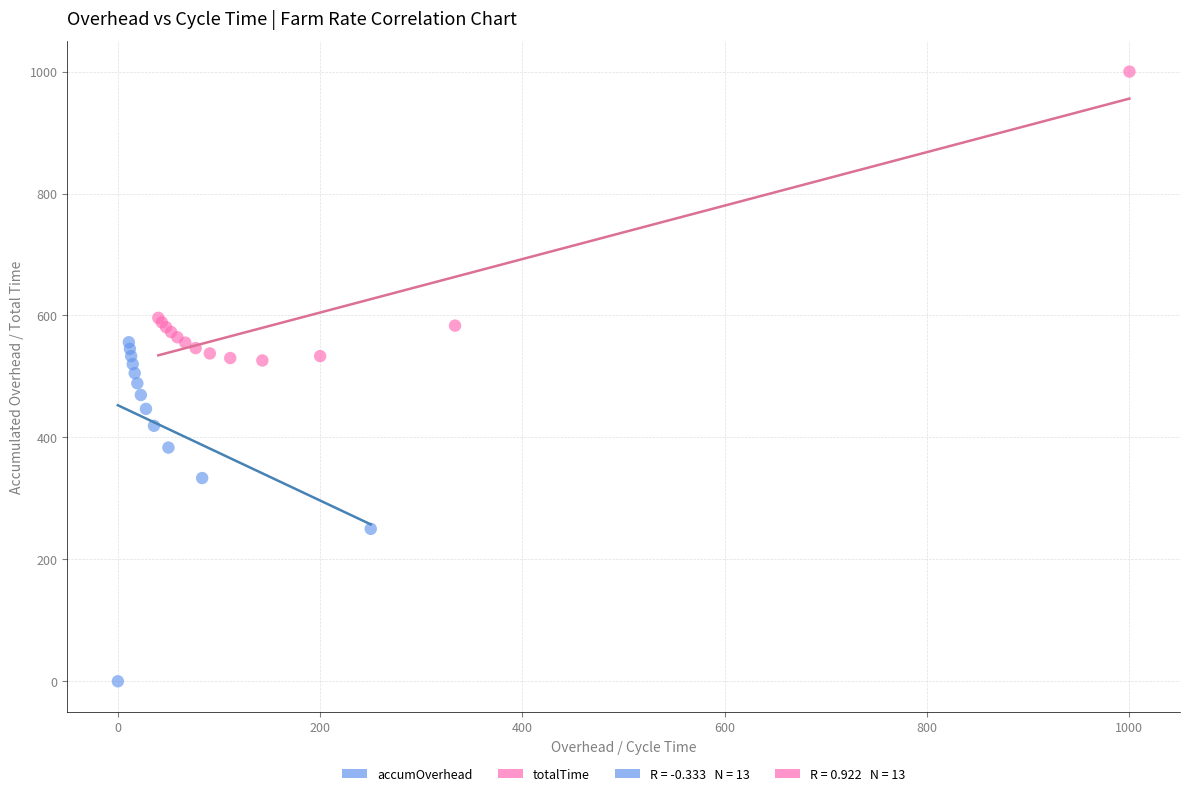

Which series has the largest Y range (max minus min)?

accumOverhead